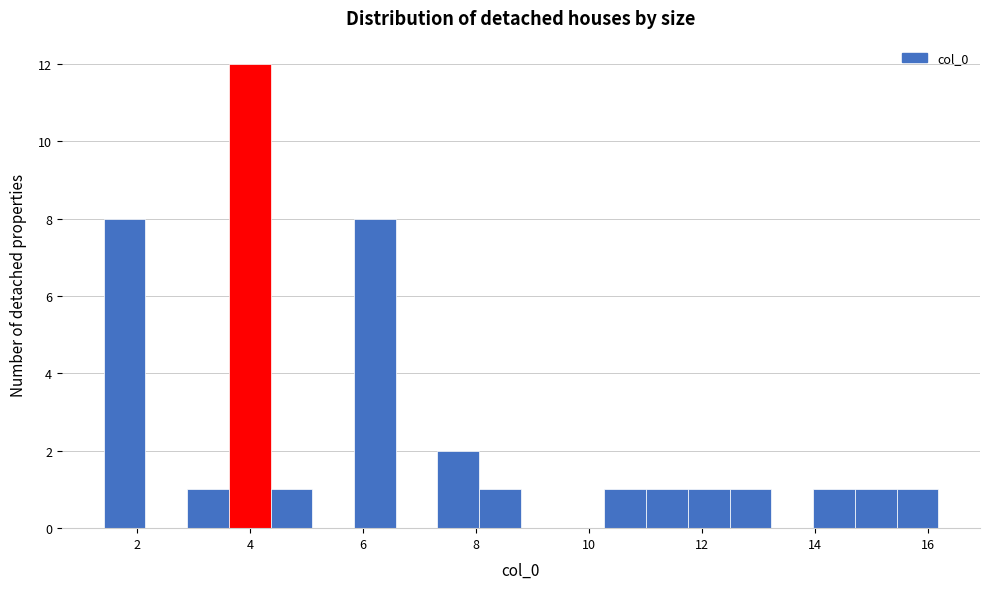

Read against the x-axis, roughly where is the centre of the tallest bar?

4.0